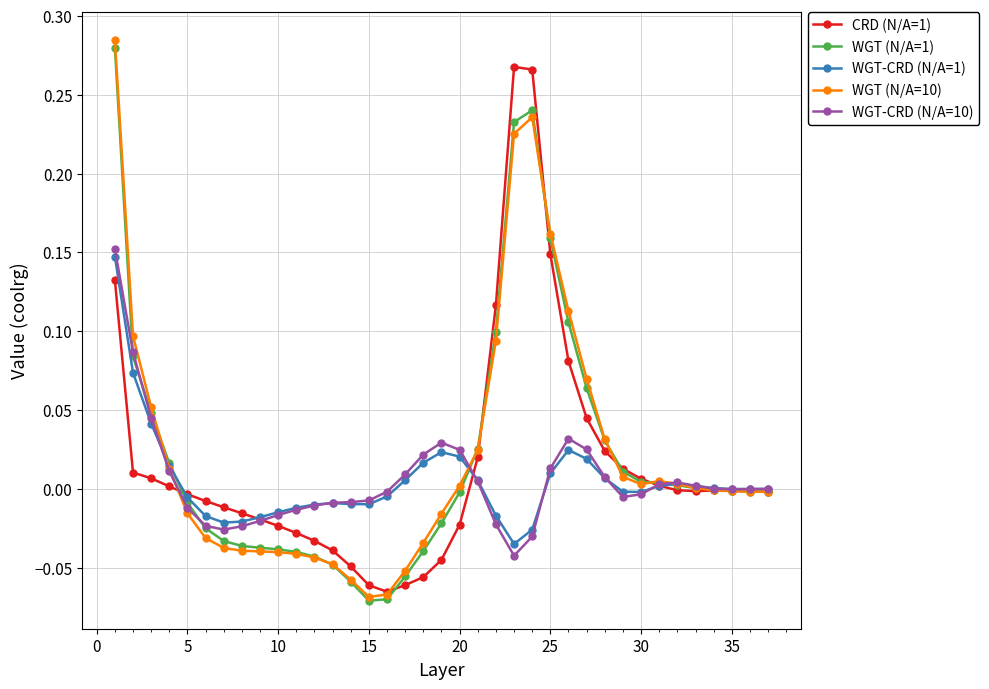

What are all the series names shown in the legend?

CRD (N/A=1), WGT (N/A=1), WGT-CRD (N/A=1), WGT (N/A=10), WGT-CRD (N/A=10)